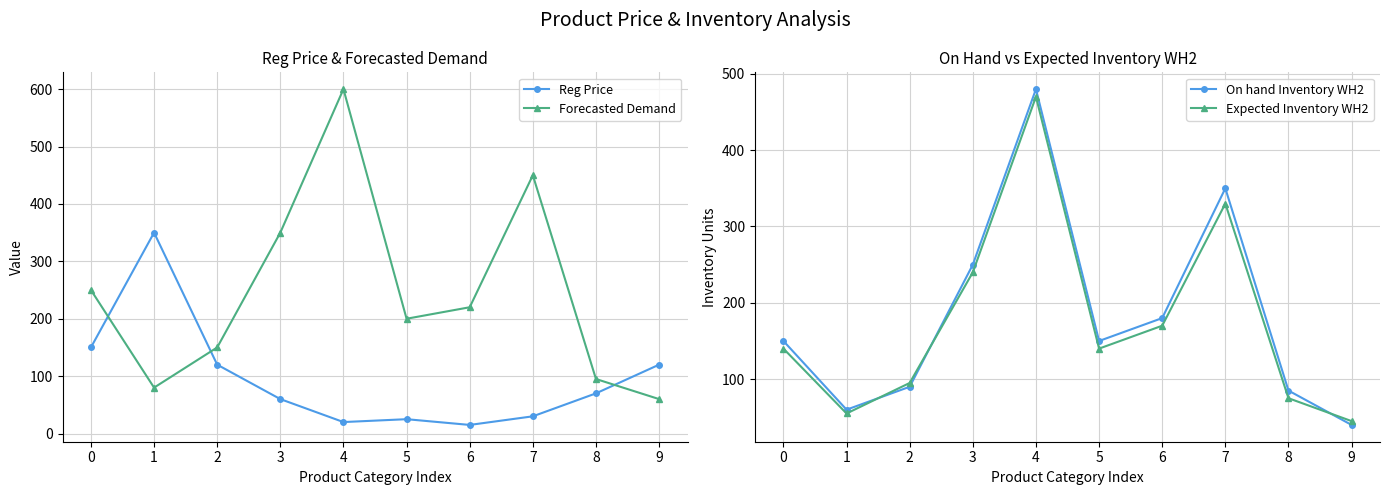

How many lines are shown in the chart?

4